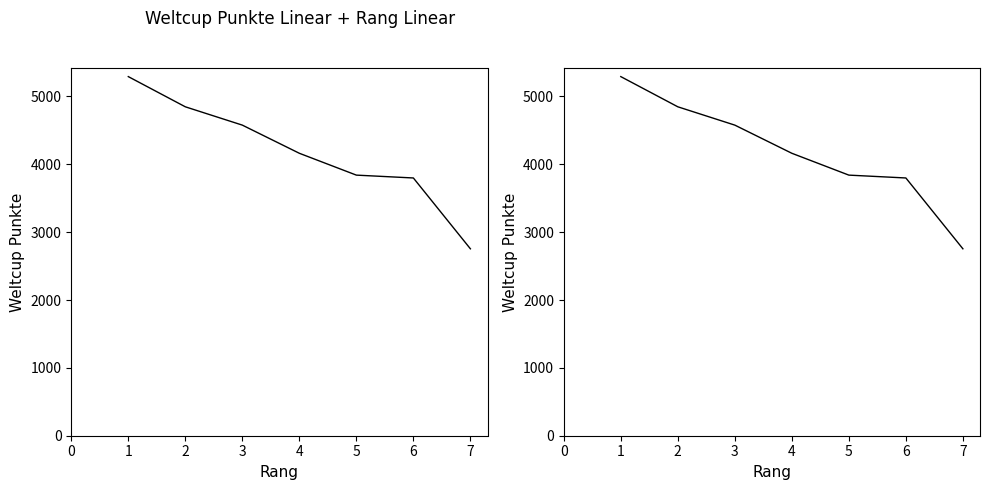

What is the value of the 2nd point from the left?

4848